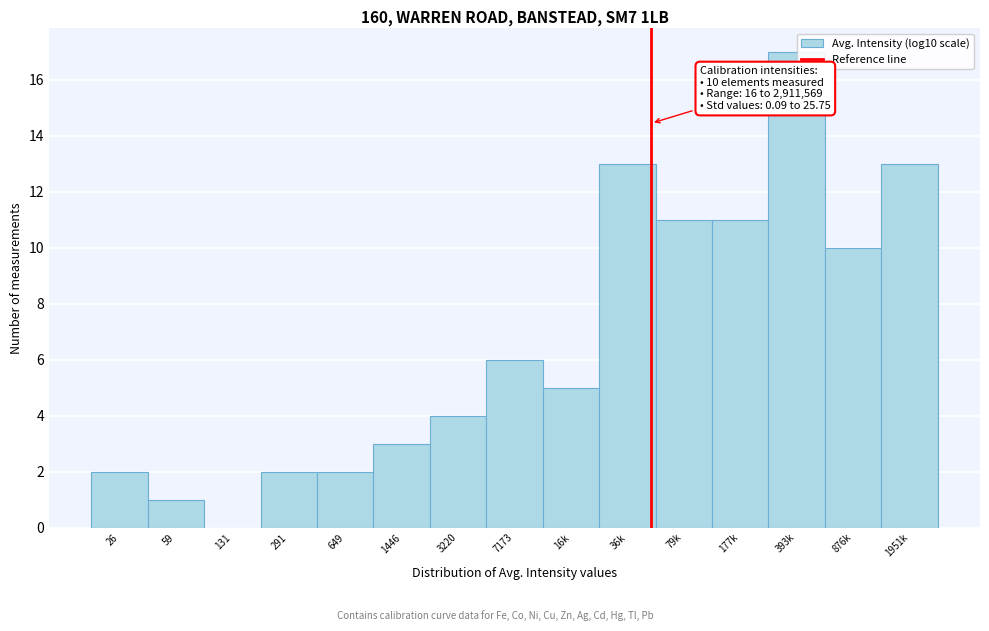

Reading right to left, transcribe all the data shown in this chart.

1951k=13	876k=10	393k=17	177k=11	79k=11	36k=13	16k=5	7173=6	3220=4	1446=3	649=2	291=2	131=0	59=1	26=2